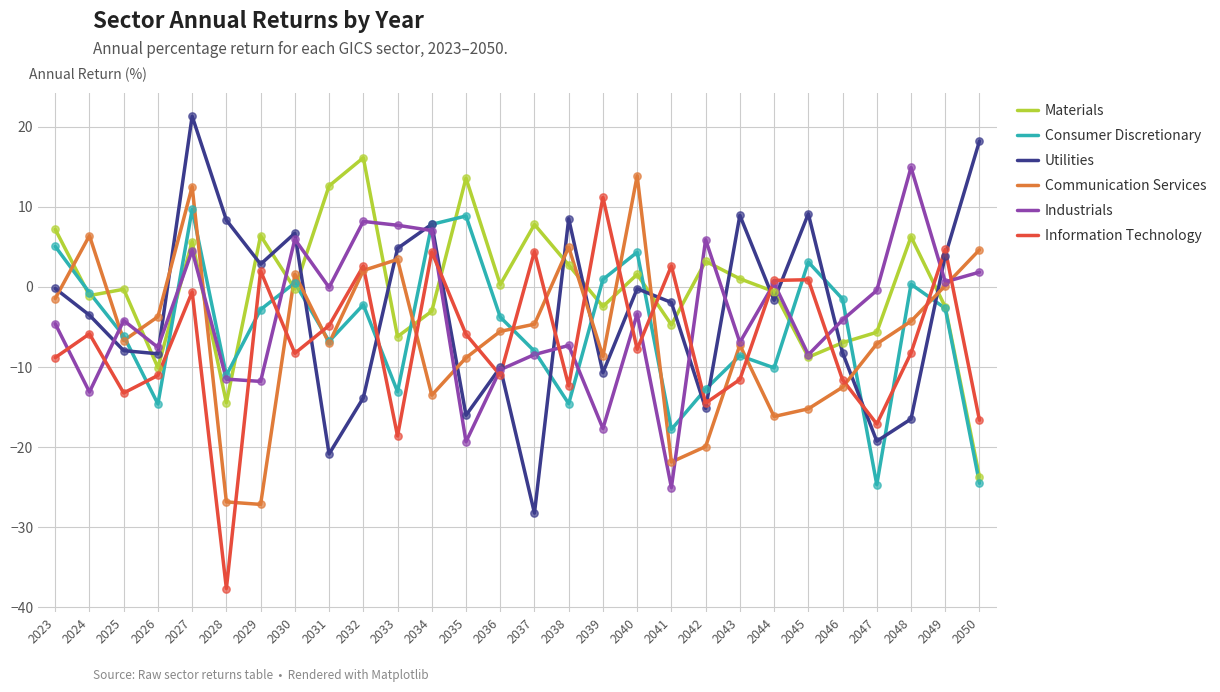

Is the value of Industrials at 2040 greater than the value of Materials at 2047?

Yes